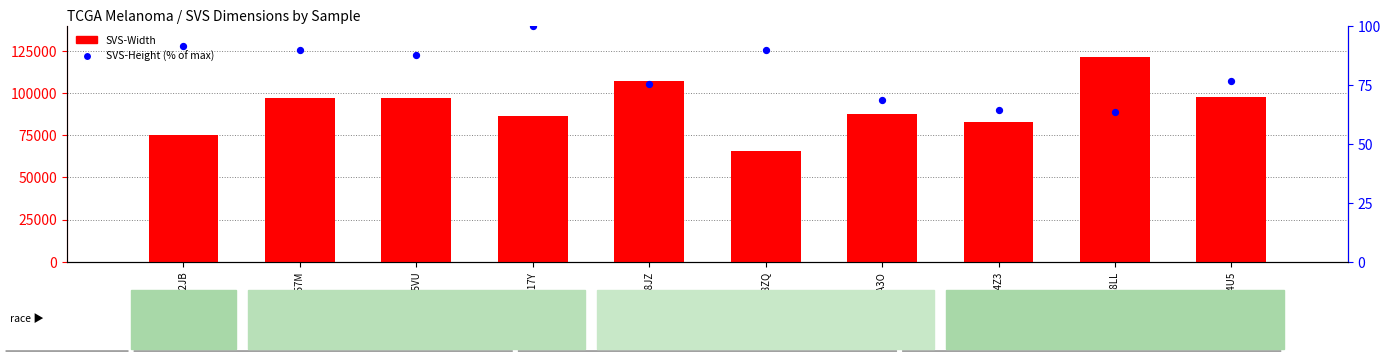

What are all the series names shown in the legend?

SVS-Width, SVS-Height (% of max)